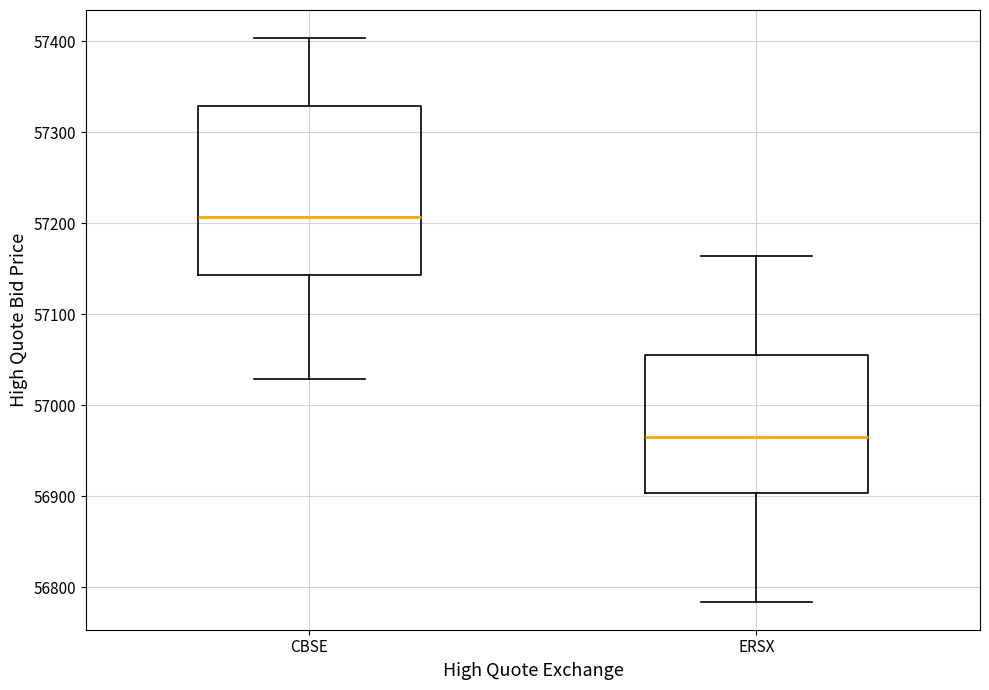

Reading left to right, read every box against the y-axis: the position of its median line, the range the box covers, and the ends of its whiskers. The values are not printed on the chart, so give them approximately, as read against the axis.

CBSE: median 57210, box 57140 to 57330, whiskers 57030 to 57400
ERSX: median 56960, box 56900 to 57060, whiskers 56780 to 57160